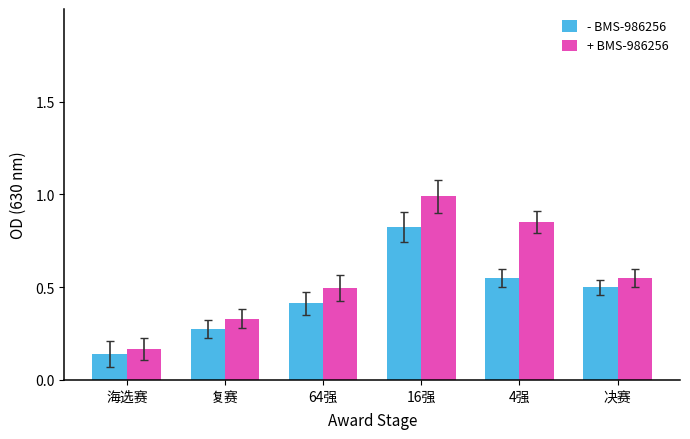

Which category has the highest value in the + BMS-986256 series?

16强